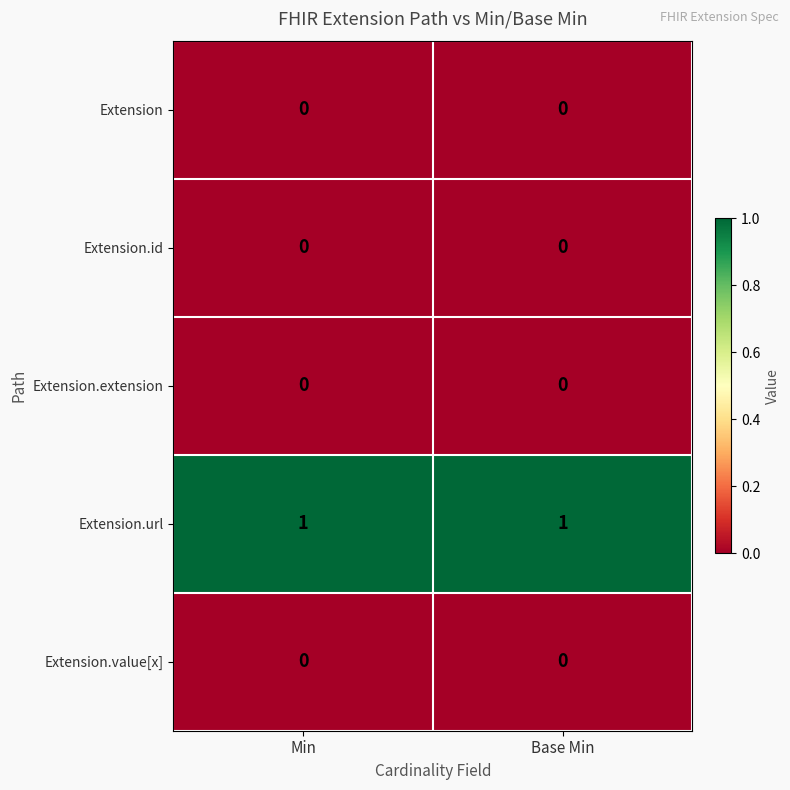

Reading right to left, transcribe all the data shown in this chart.

Extension: Base Min=0	Min=0
Extension.id: Base Min=0	Min=0
Extension.extension: Base Min=0	Min=0
Extension.url: Base Min=1	Min=1
Extension.value[x]: Base Min=0	Min=0